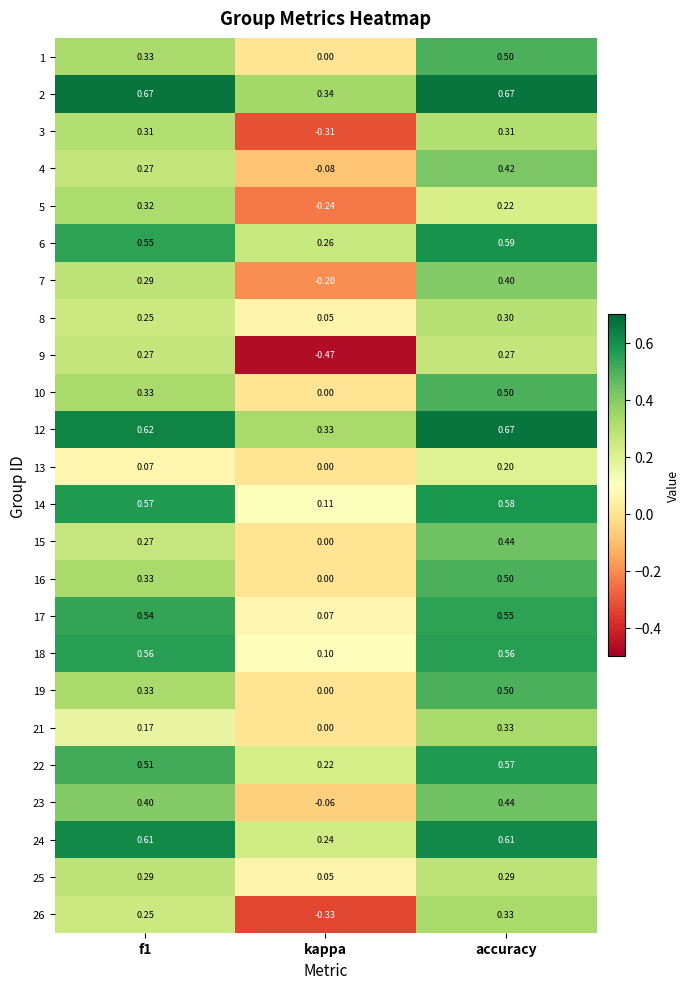

At which category is the sum across all series the highest?

accuracy